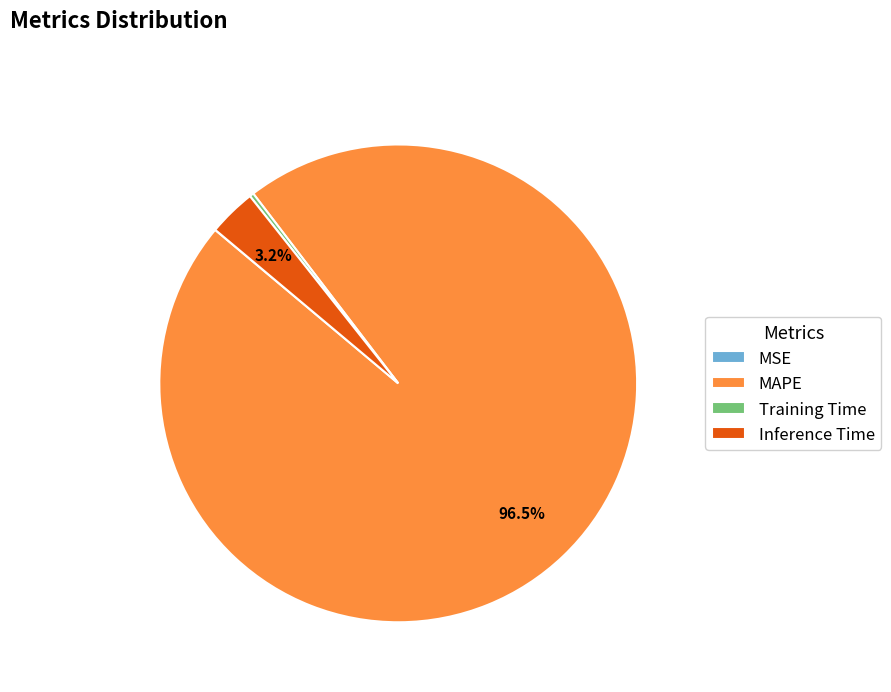

What is the largest slice in the pie chart?

MAPE